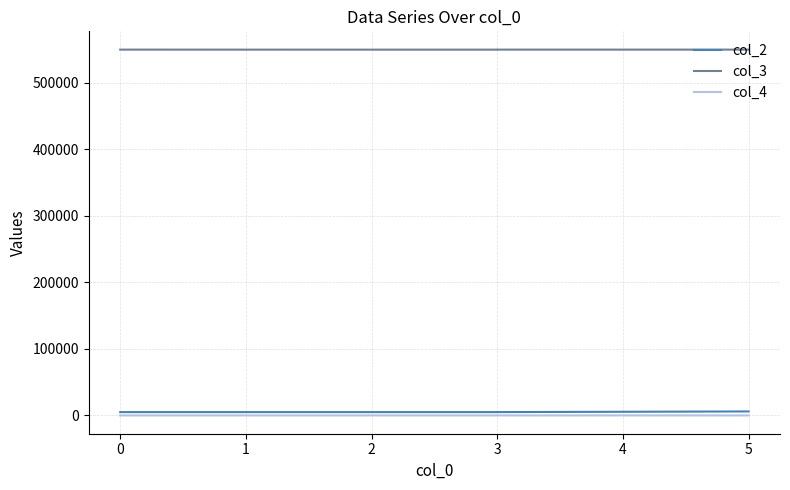

Which series has the largest total across all categories?

col_3